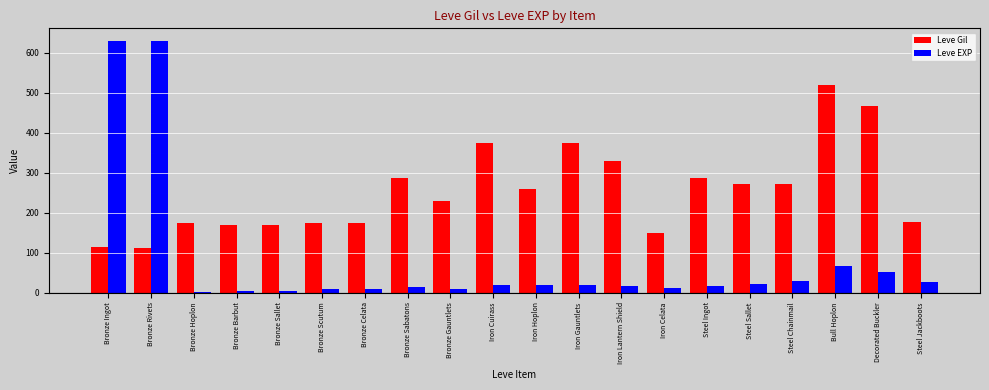

What is the total value across all series at Steel Jackboots?

202